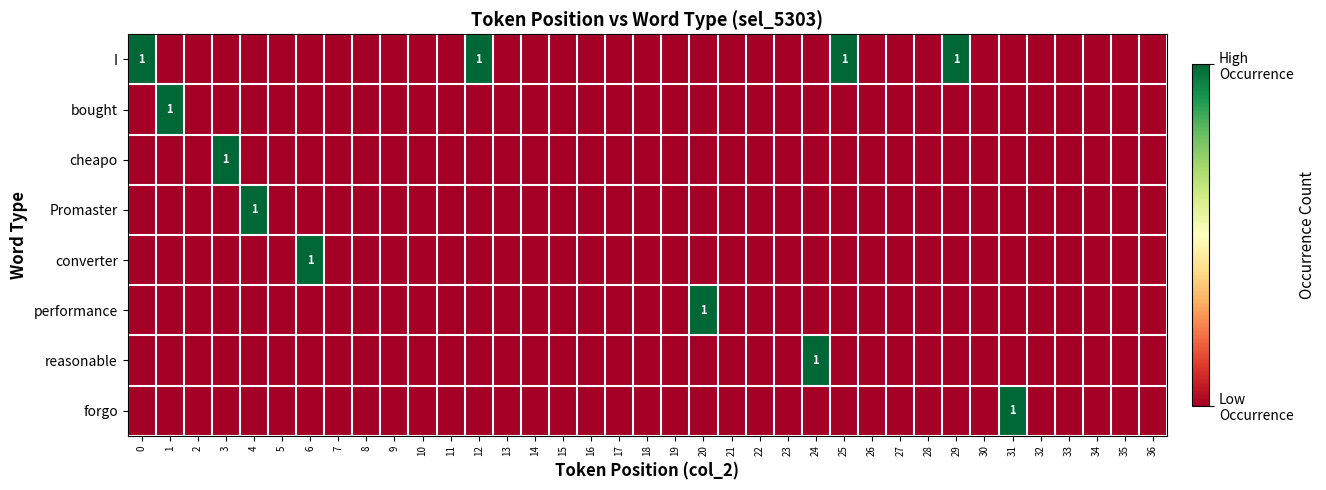

Which series changed the most between 10 and 18?

I